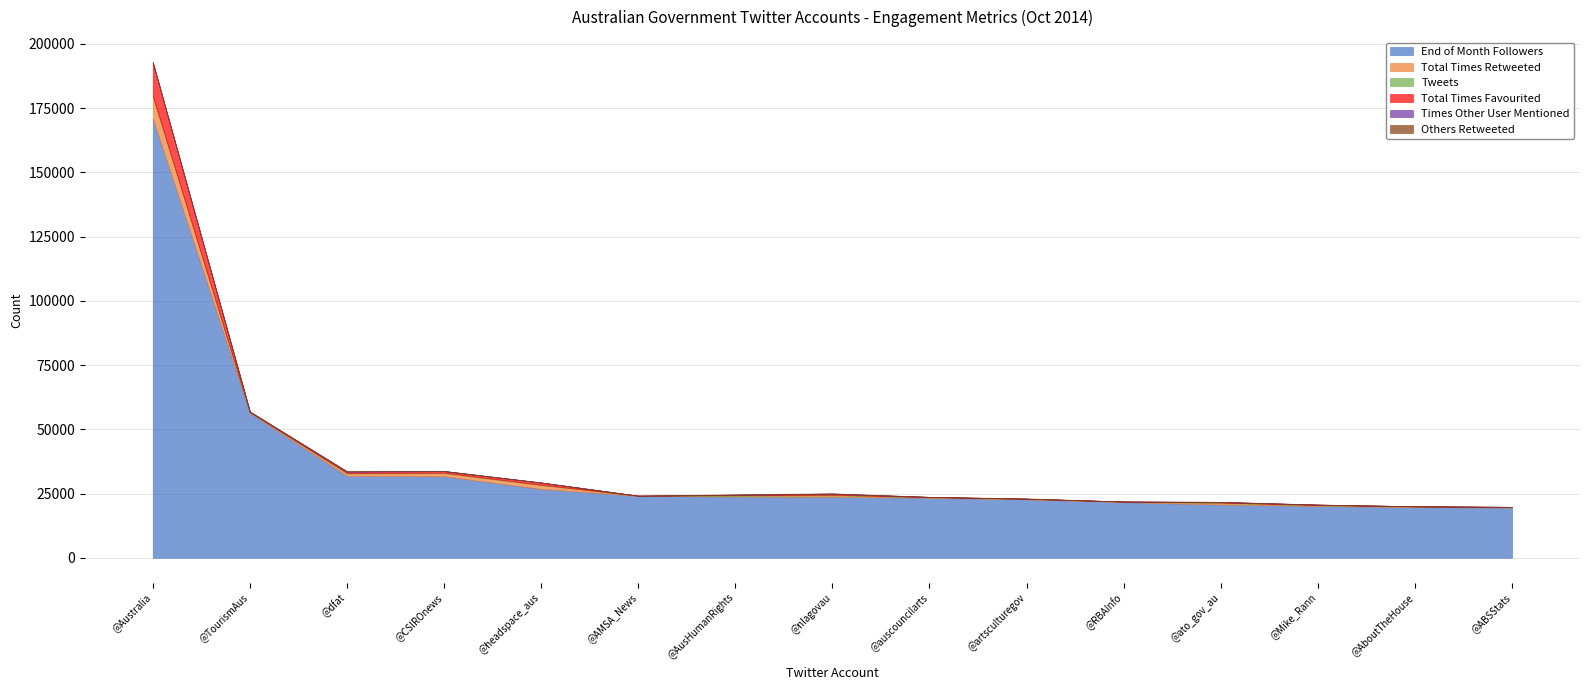

At which category does the chart reach its peak across all series?

@Australia